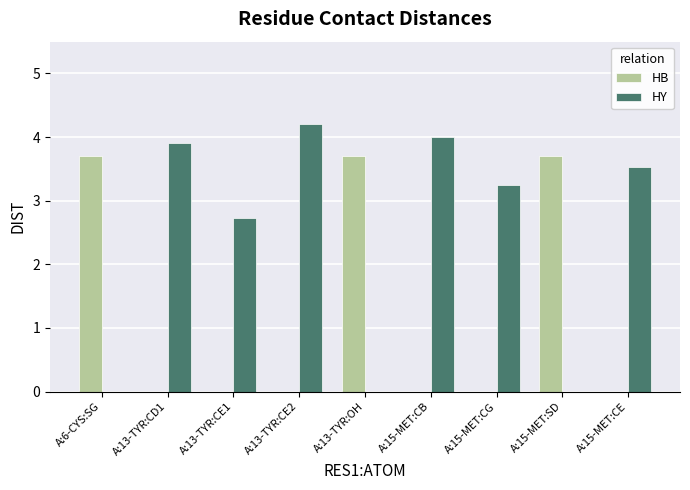

What is the sum of all HB values?

11.1